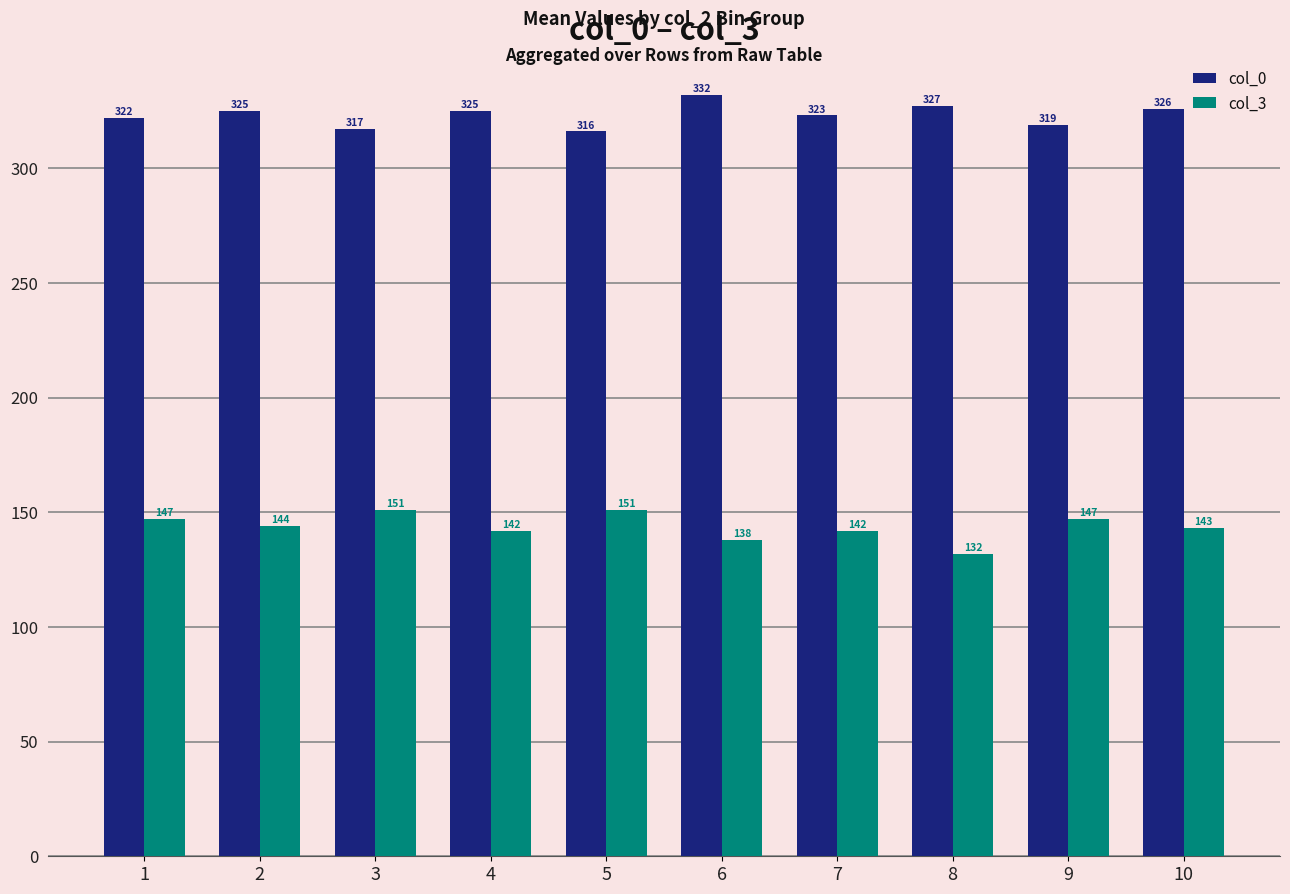

What is the greatest value displayed?

332